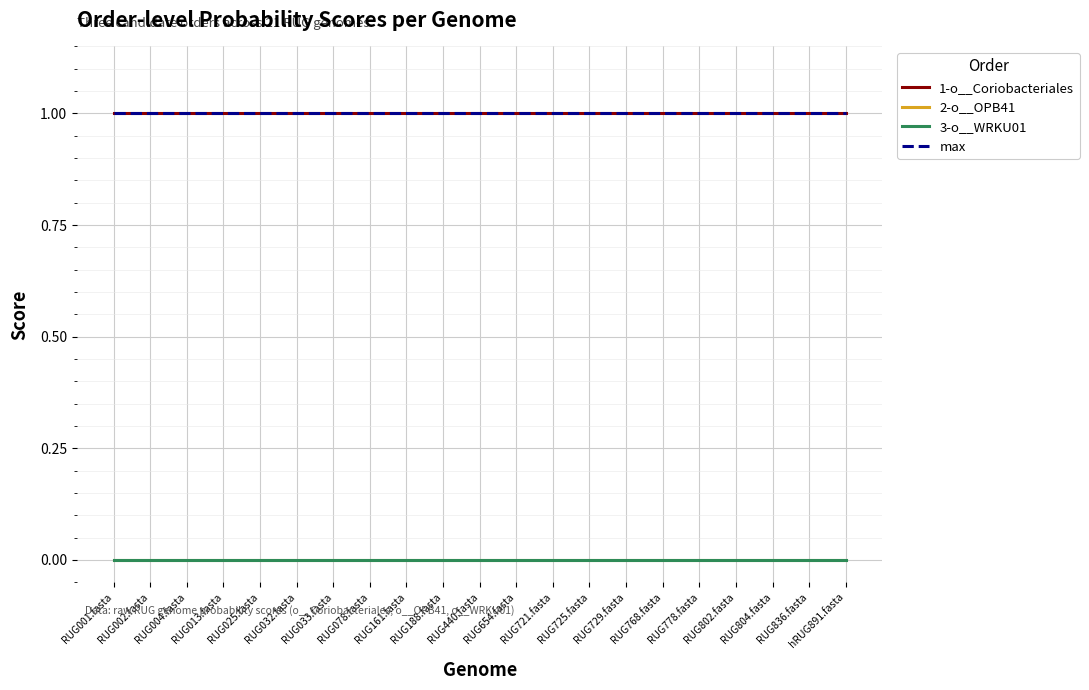

Does the chart display data point markers on the line(s)?

No